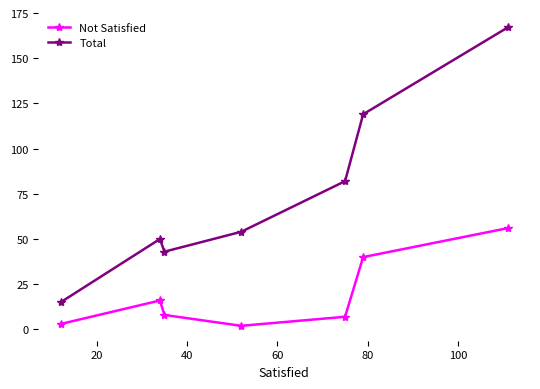

Which series has the largest range (max minus min)?

Total